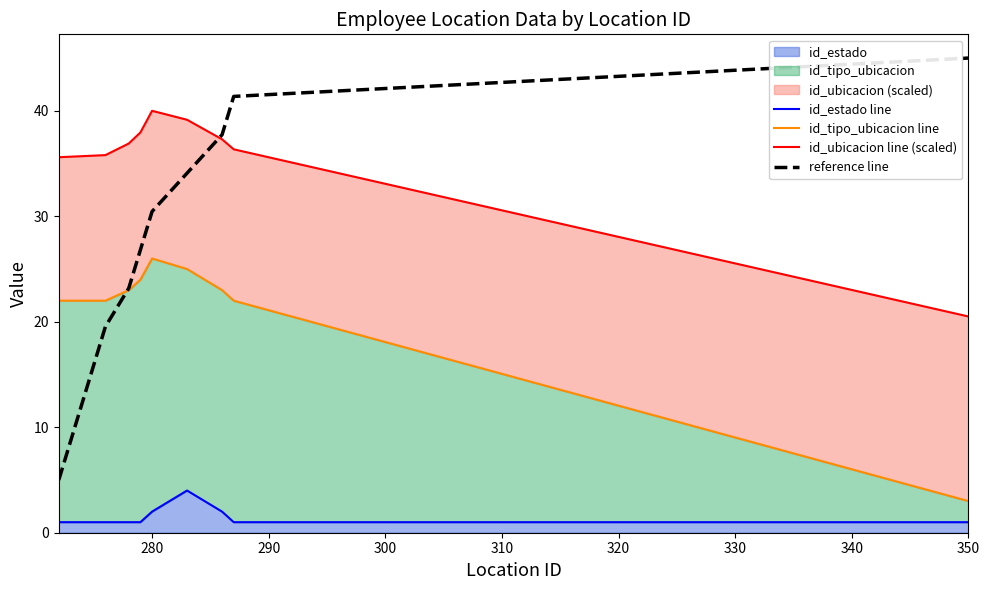

Which series has the largest range (max minus min)?

reference line